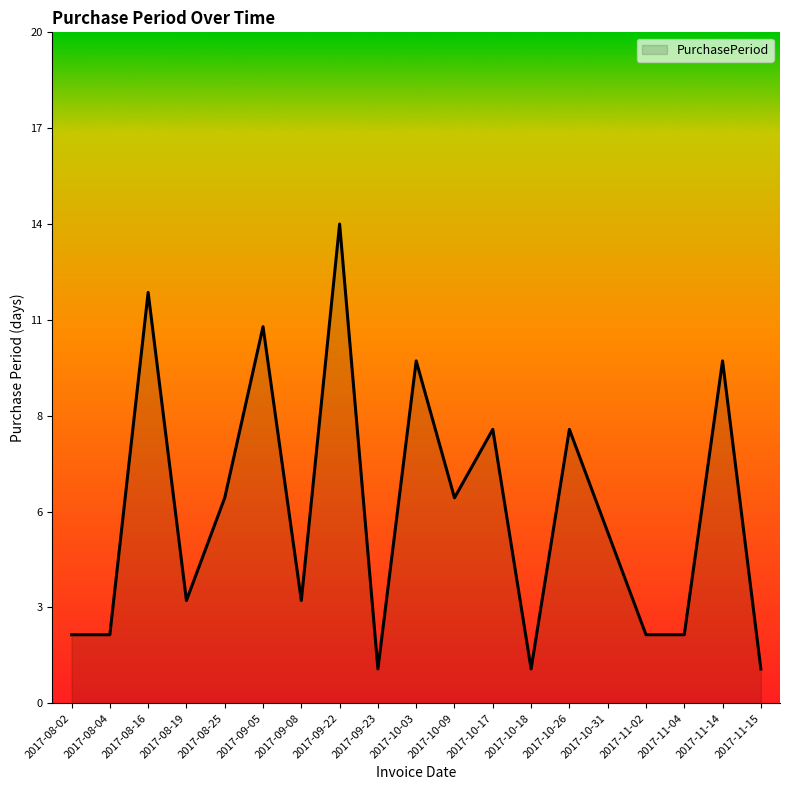

Where does the data first go above 5?

2017-08-16